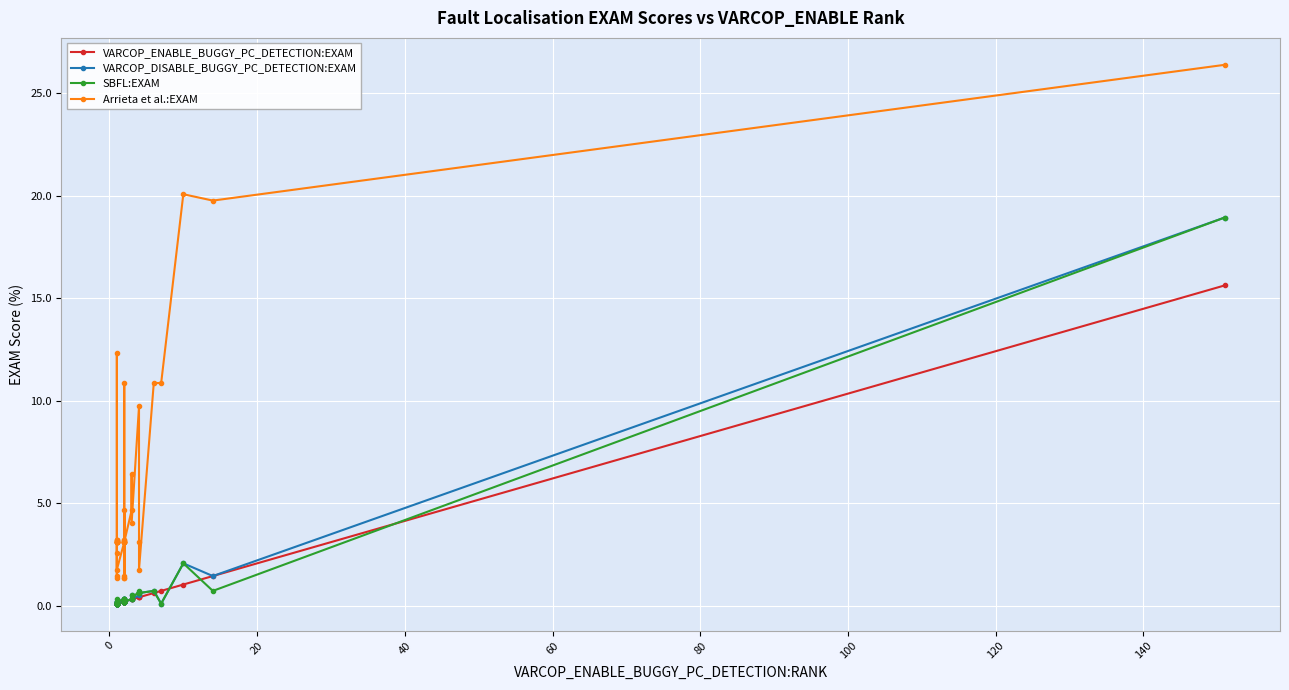

Which series has the largest total across all categories?

Arrieta et al.:EXAM